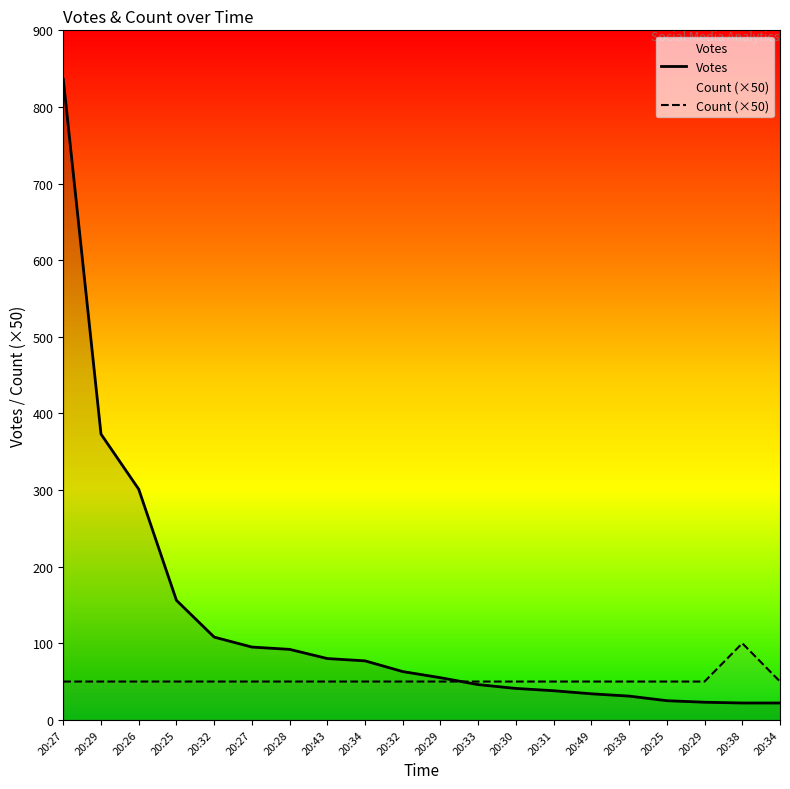

At how many categories does at least one series exceed 116?

4